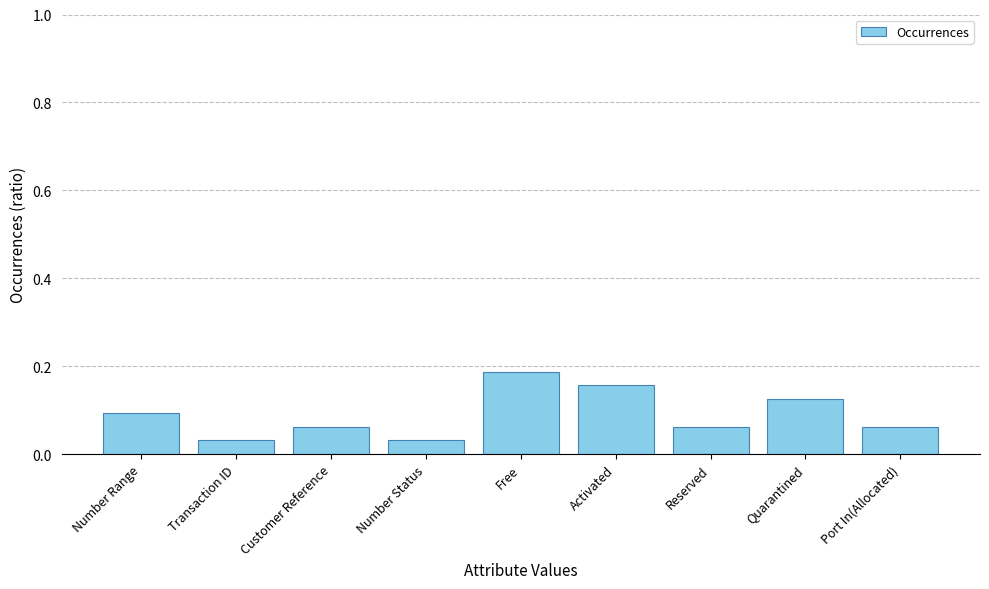

The value at Activated is 0.3. True or false?

False